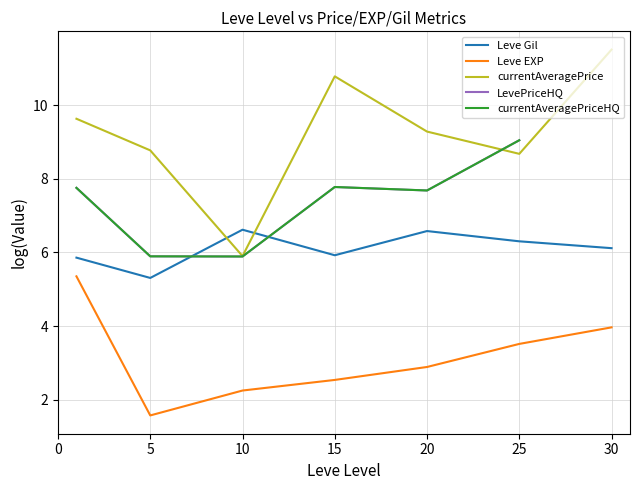

The currentAveragePriceHQ series shows 3.9 at 20. True or false?

False